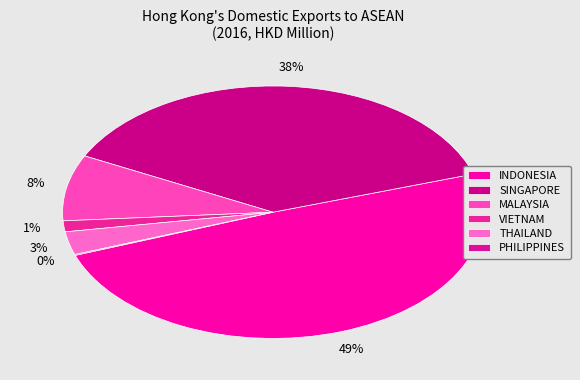

To the nearest percent, what portion does INDONESIA represent?

49%